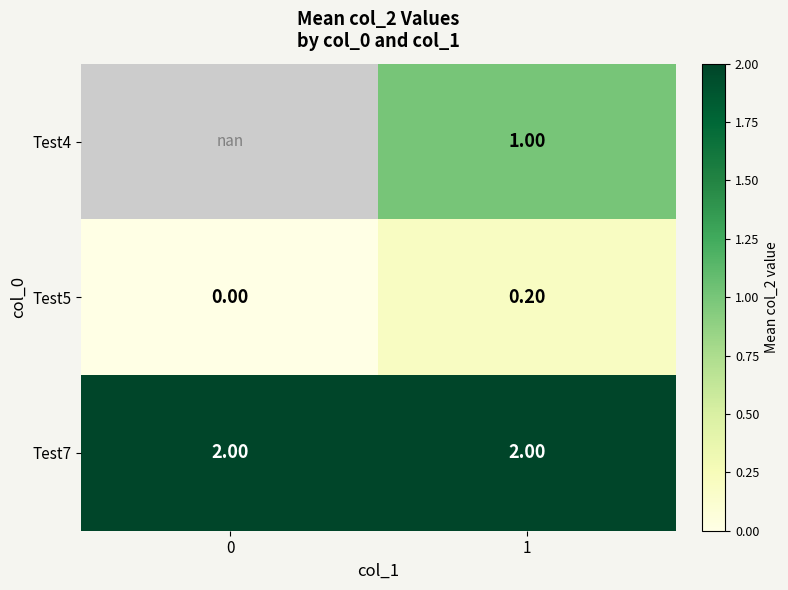

Is the value of Test4 at 1 greater than the value of Test5 at 1?

Yes